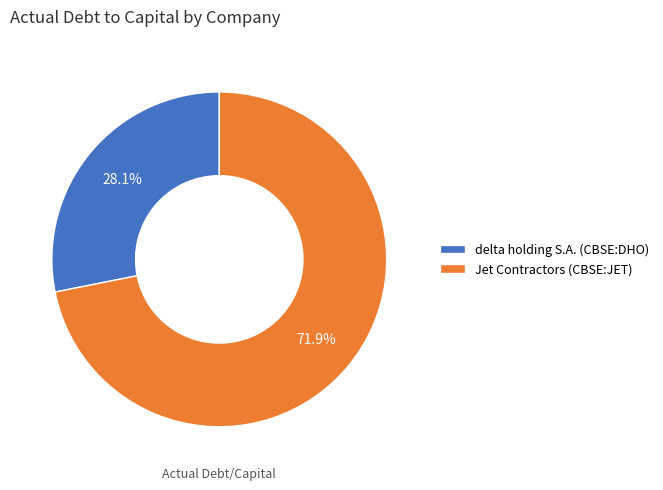

Which category accounts for the majority?

Jet Contractors (CBSE:JET)